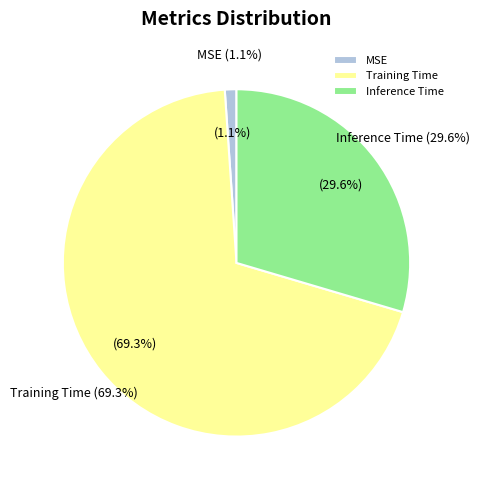

Rank the categories by value from lowest to highest.

MSE, Inference Time, Training Time